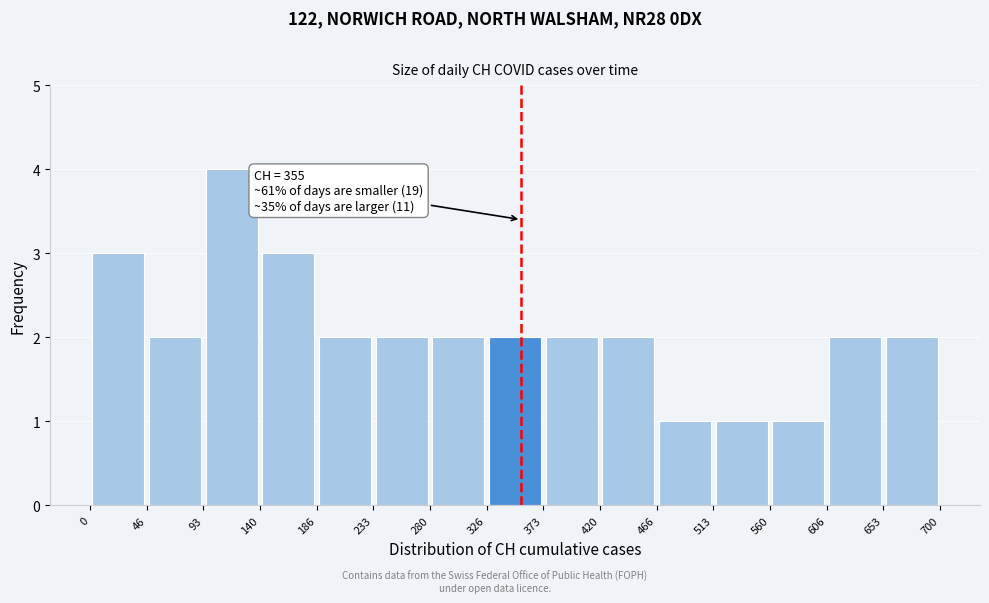

Over which range of the x-axis is the bar tallest?

93 to 140